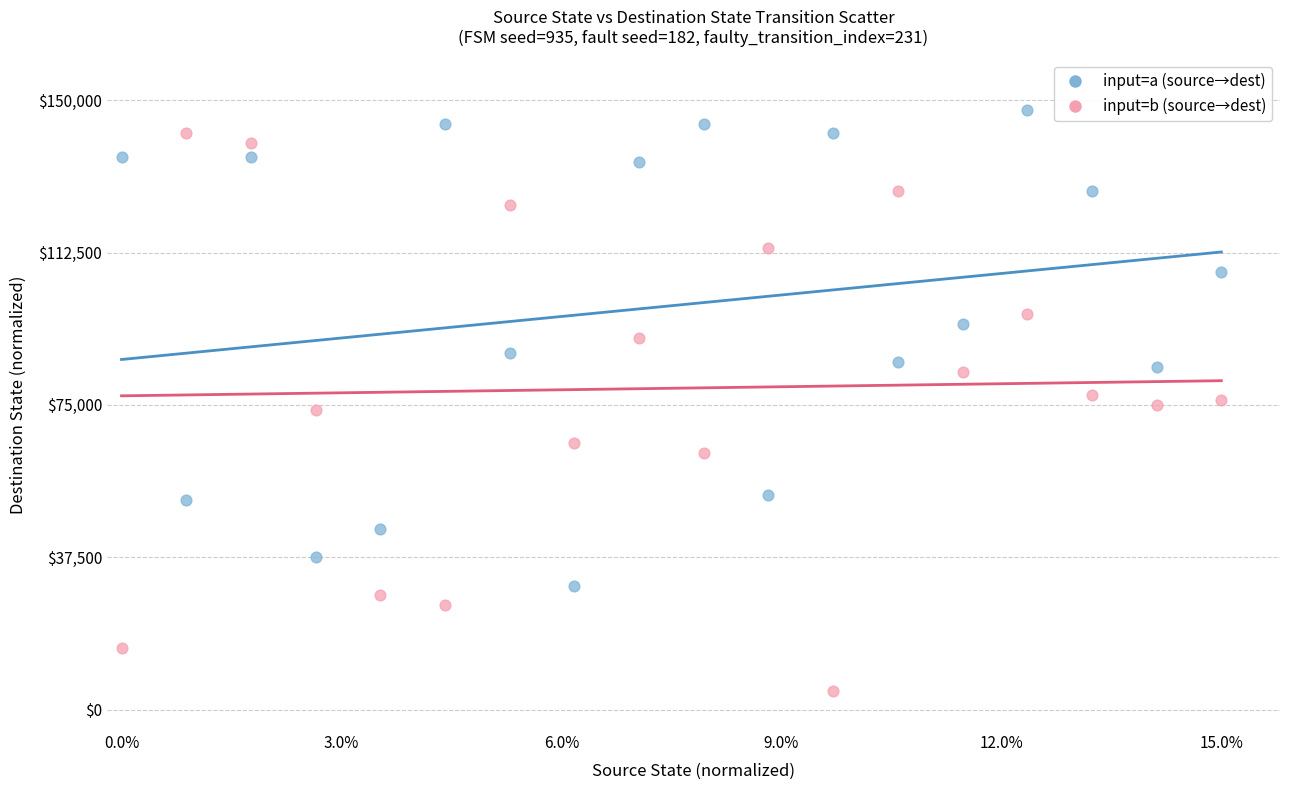

Which series contains the highest Y value?

input=a (source→dest)